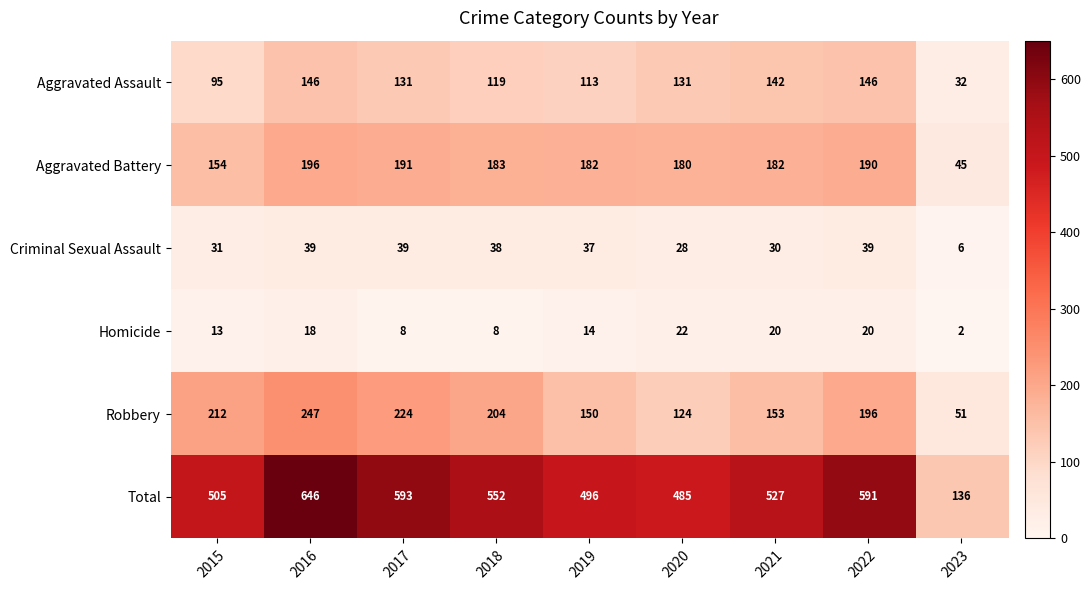

At which category is the sum across all series the highest?

2016